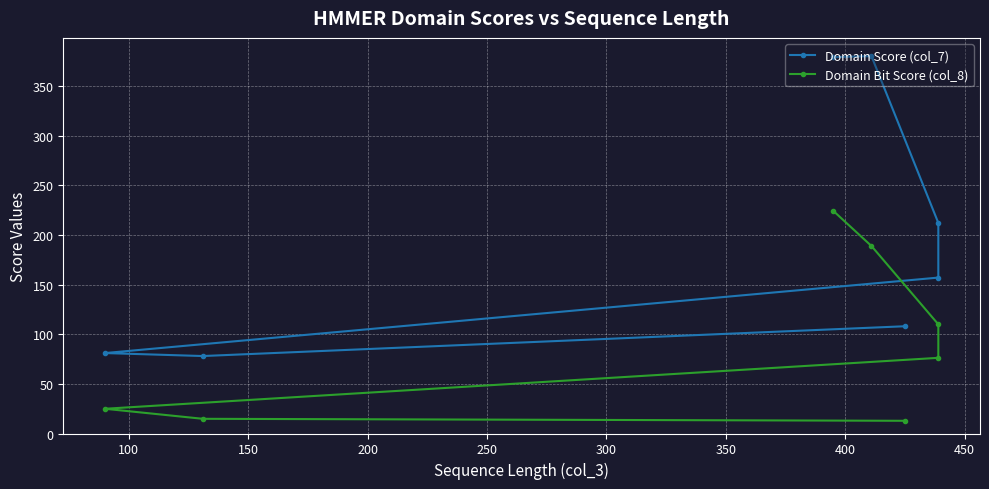

At 200, list the series in order from largest to smallest.

Domain Score (col_7), Domain Bit Score (col_8)